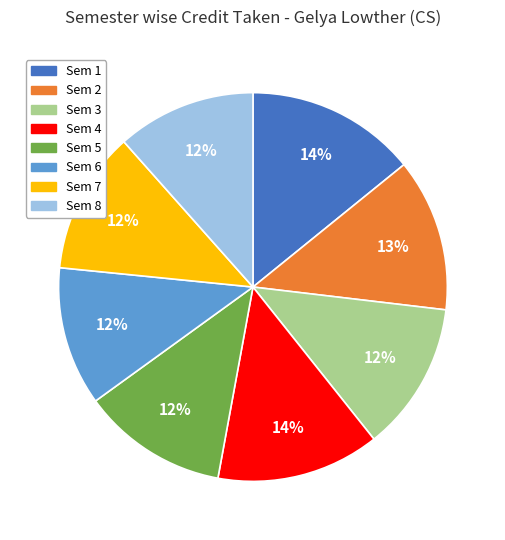

Is the sum of Sem 5 and Sem 3 greater than half?

No